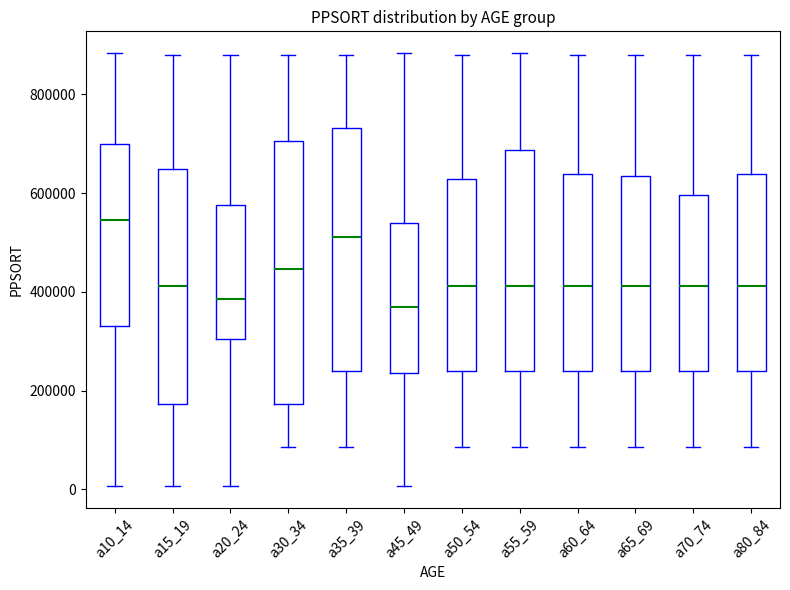

Where is the lower edge of the box for a30_34 on the y-axis? The values are not printed on the chart, so give them approximately, as read against the axis.

180000